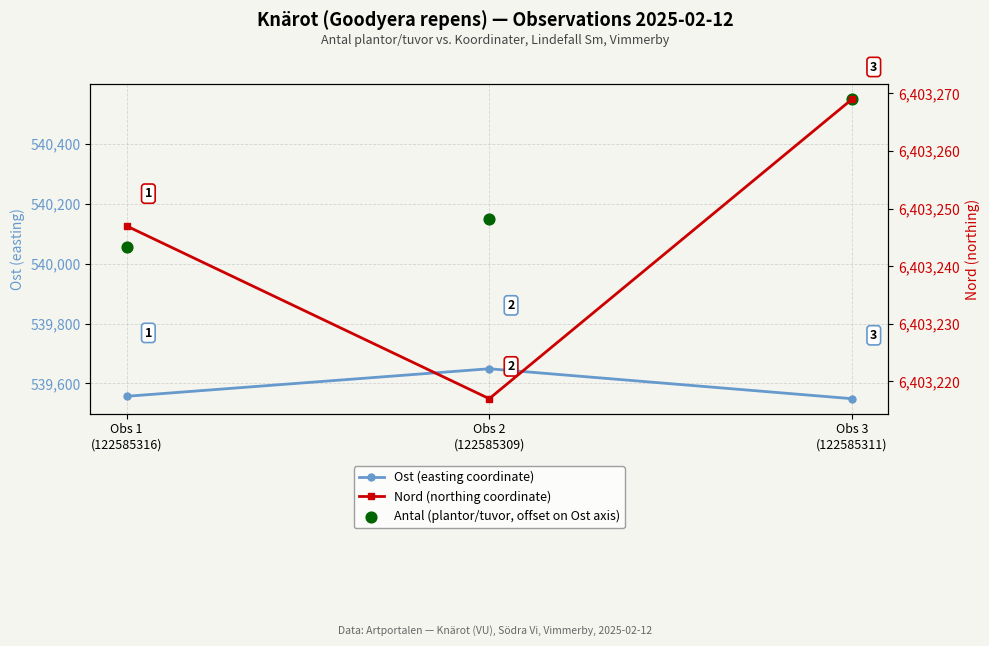

At how many categories does at least one series exceed 1932109?

3